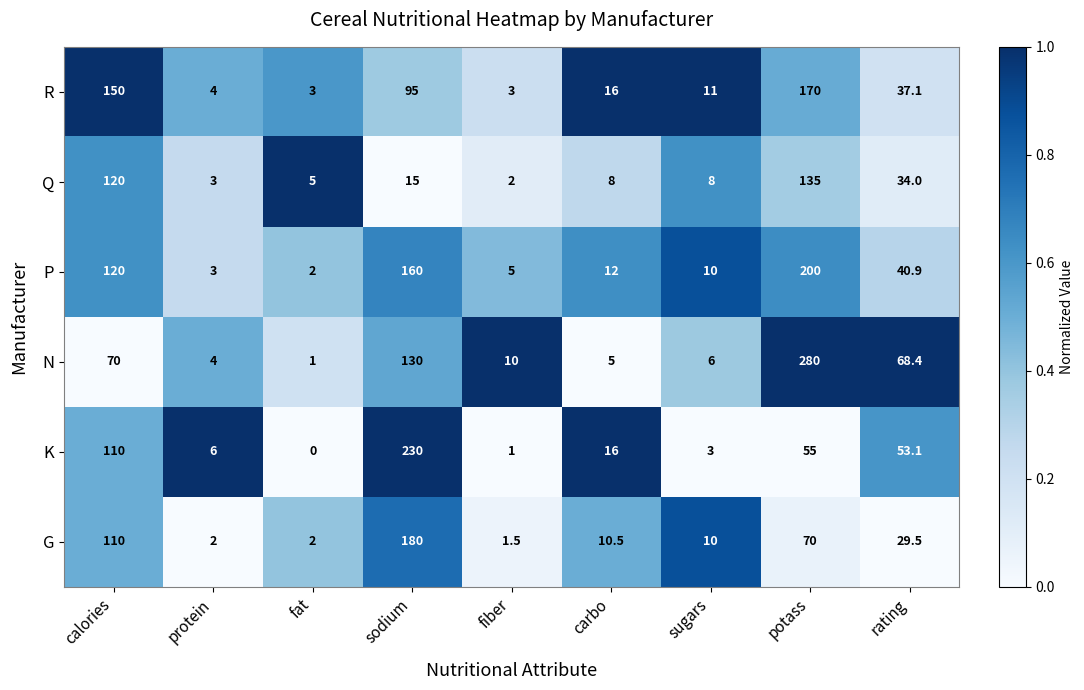

What is the average value of the G series?

46.2